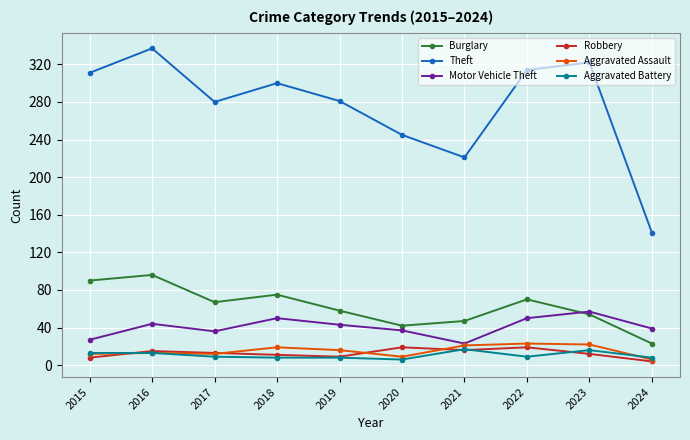

What is the sum of all Burglary values?

622